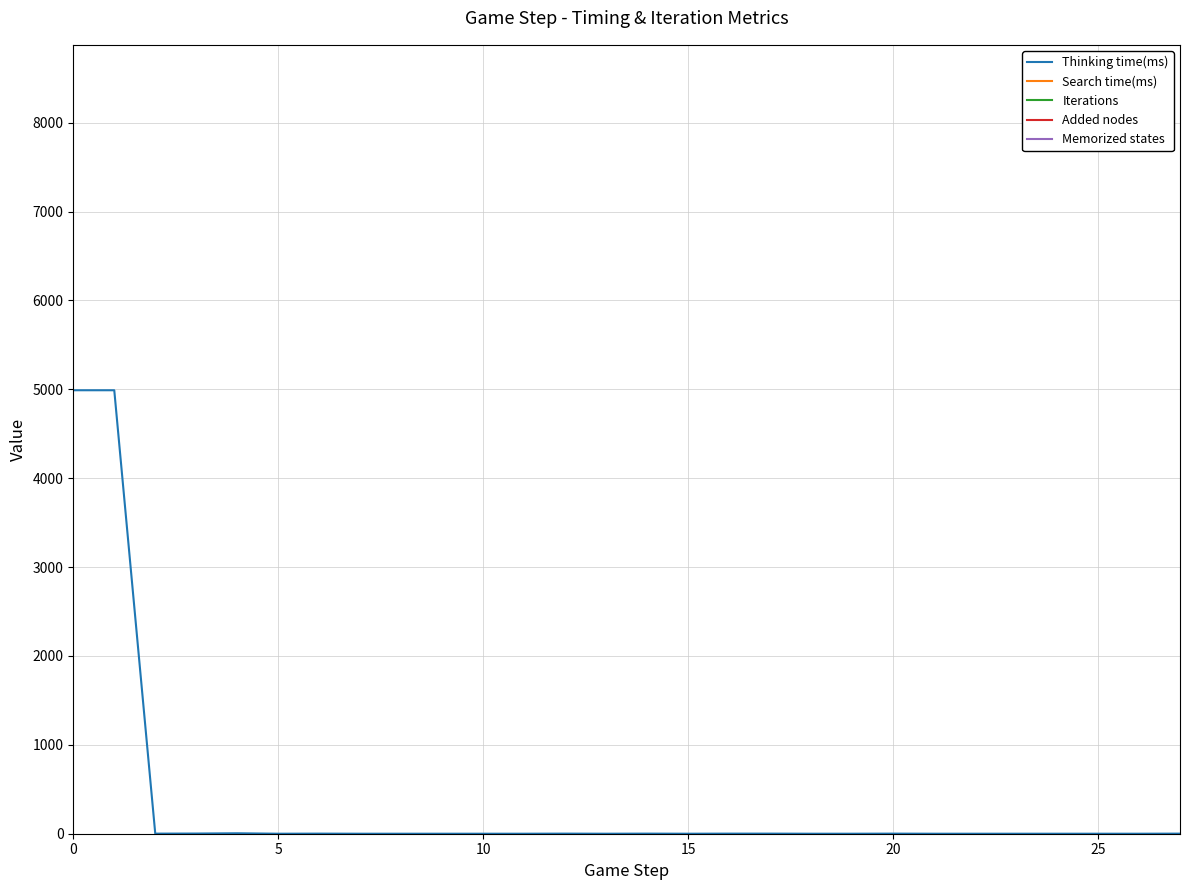

What are all the series names shown in the legend?

Thinking time(ms), Search time(ms), Iterations, Added nodes, Memorized states